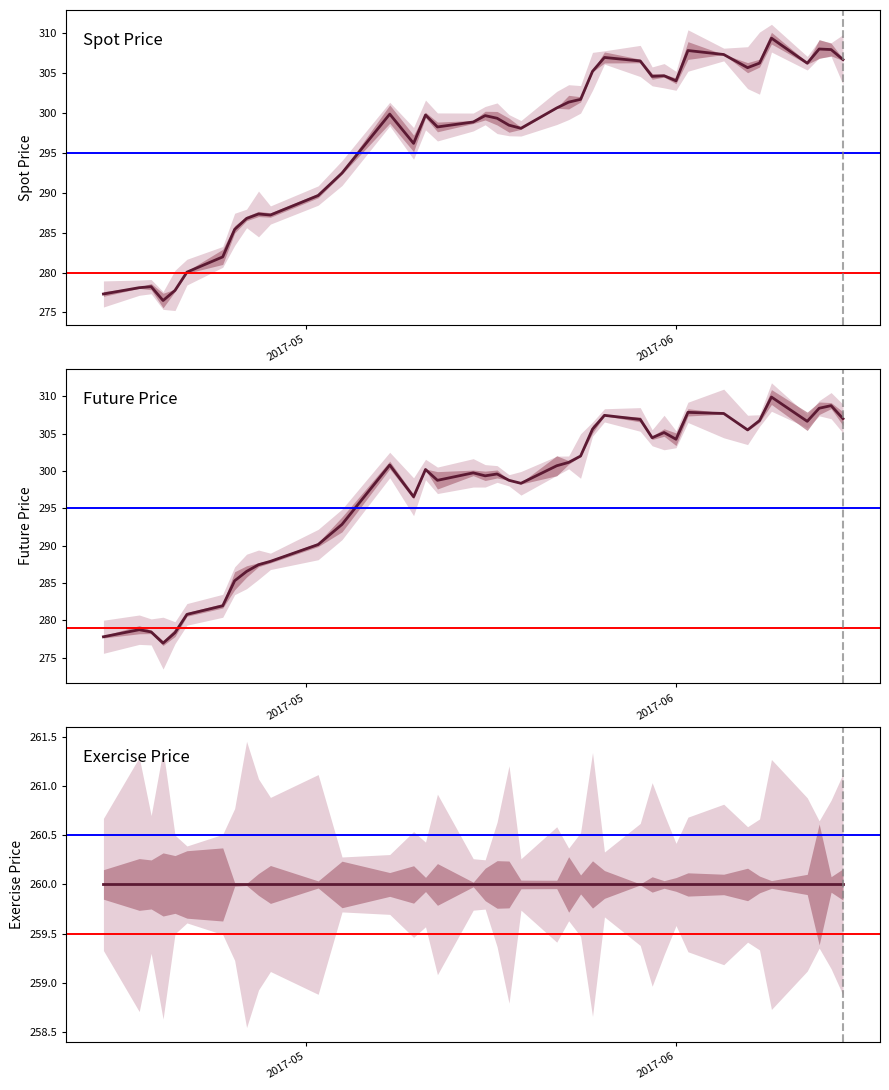

How many times do FUTURE_PRICE and SPOT_PRICE cross each other?

10